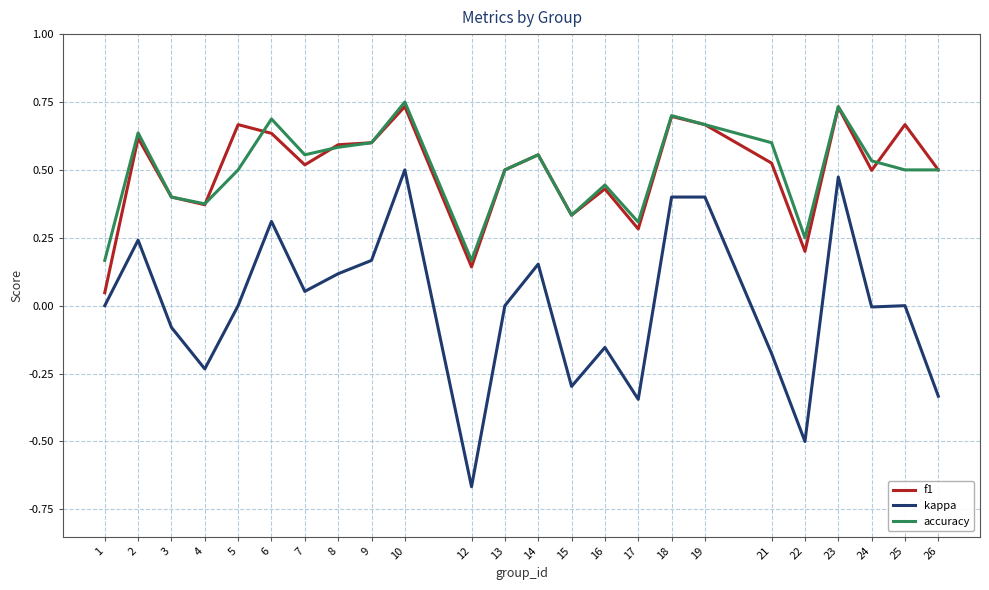

Where is the first local maximum for accuracy?

2